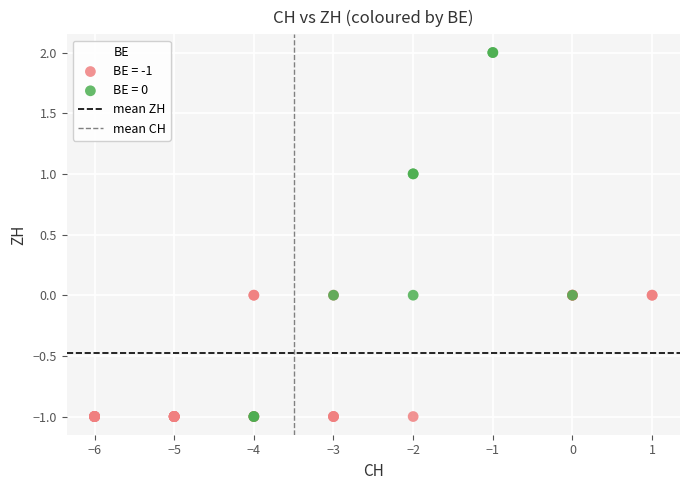

Which series has the widest spread of Y values?

BE = 0